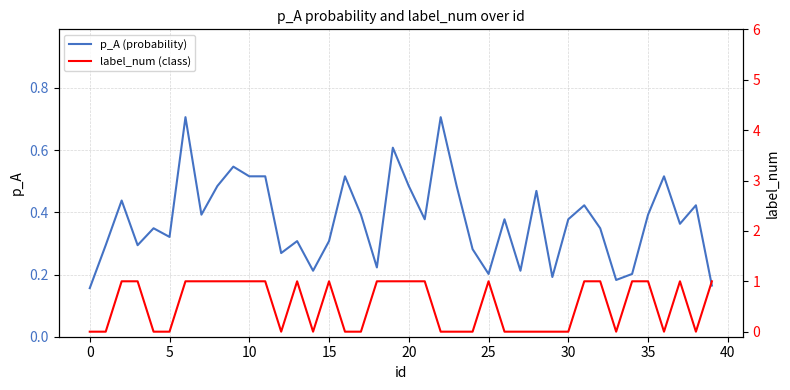

Which series changed the most between 19 and 38?

label_num (class)